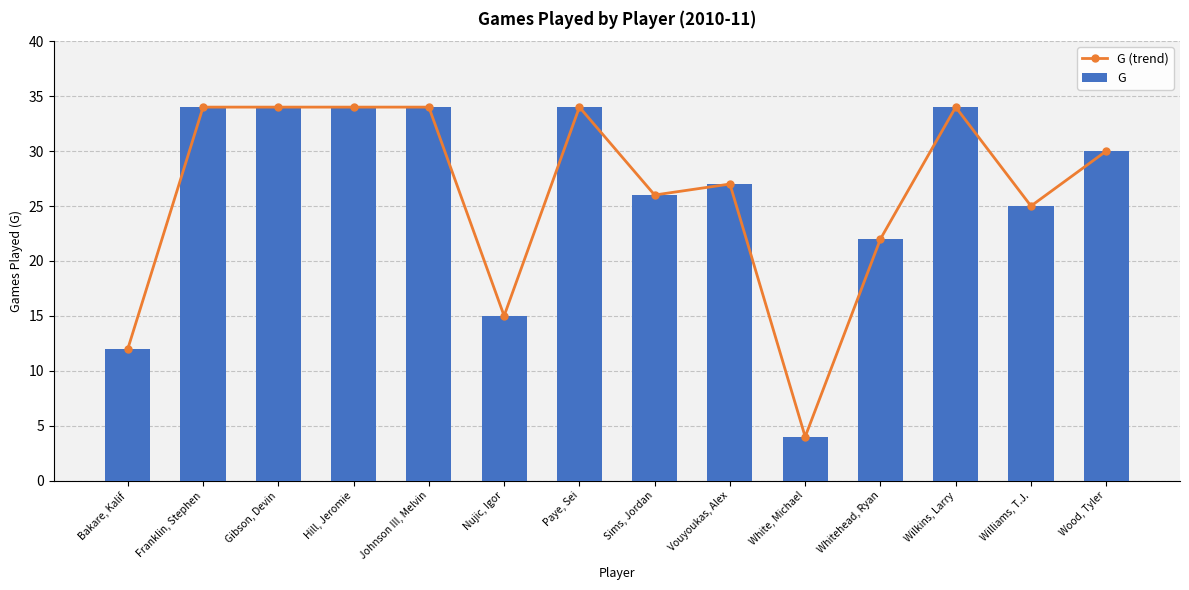

Count the G values in the range 22 to 34.

11